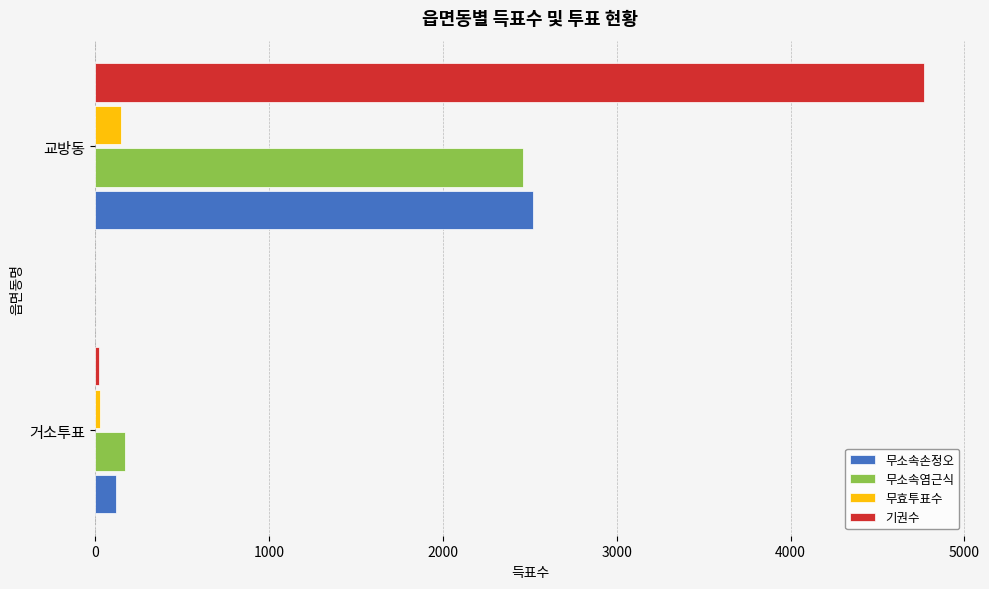

Rank the categories by 기권수 value from lowest to highest.

거소투표, 교방동